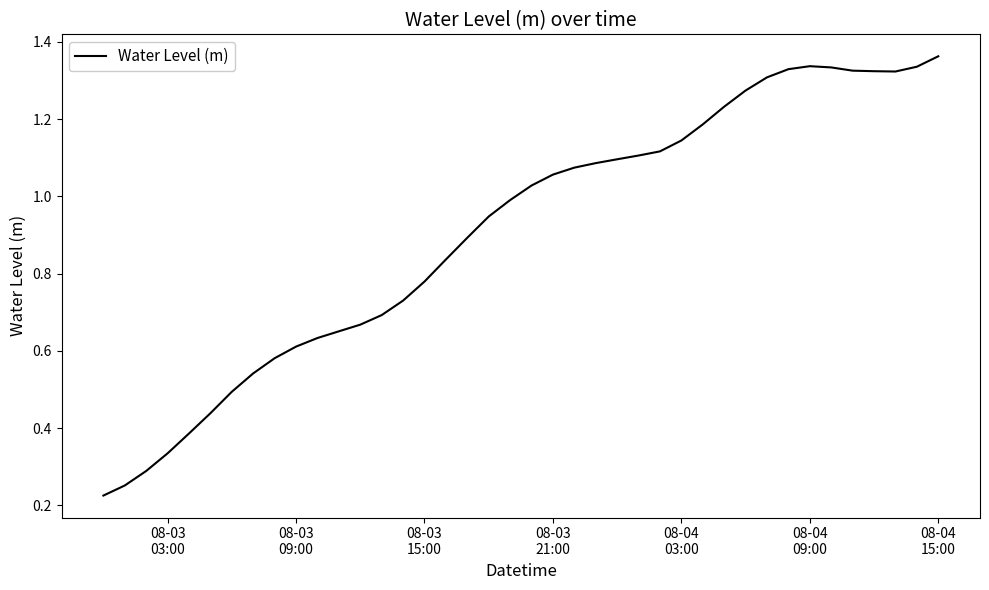

How many lines are shown in the chart?

1